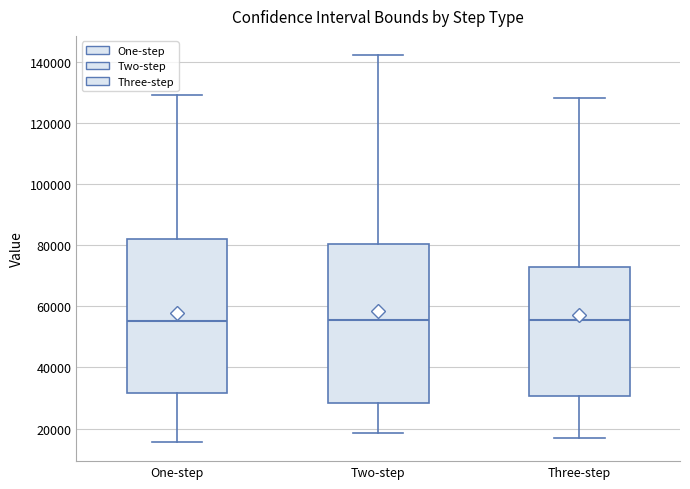

Where does the lower whisker of the box for Two-step end on the y-axis? The values are not printed on the chart, so give them approximately, as read against the axis.

18000